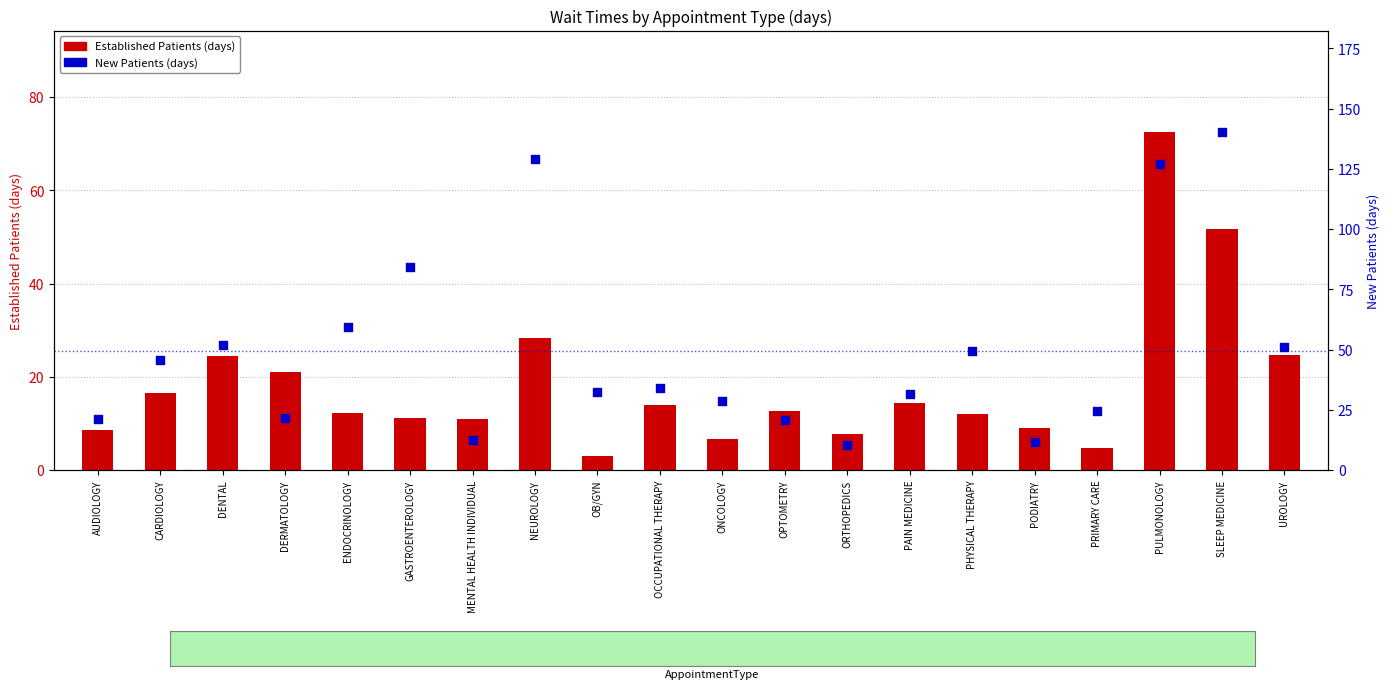

At how many categories does at least one series exceed 10?

20